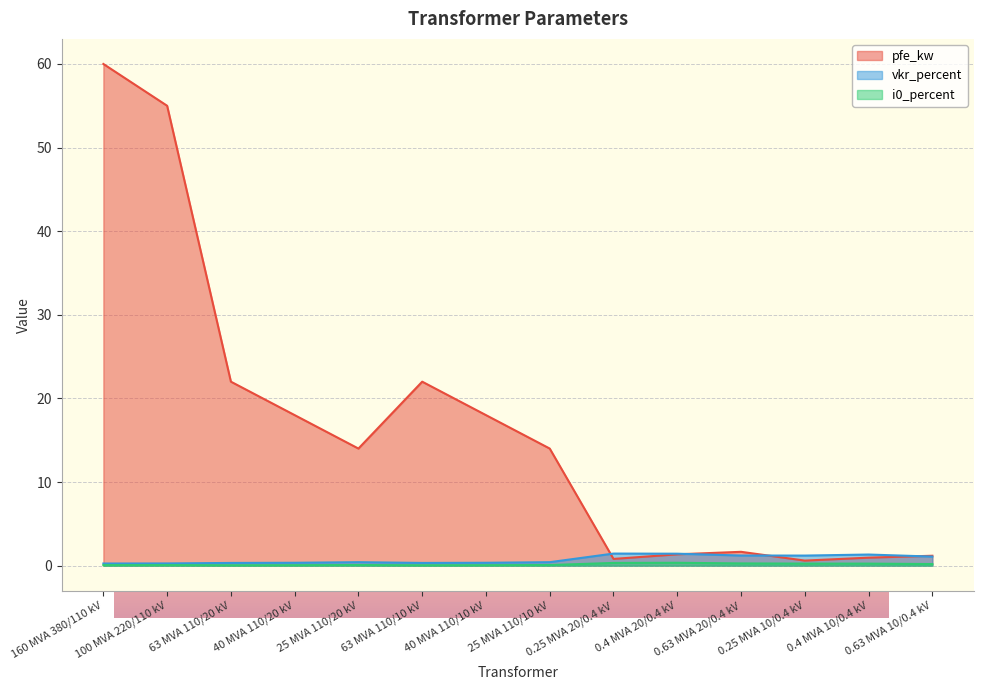

How many lines are shown in the chart?

3